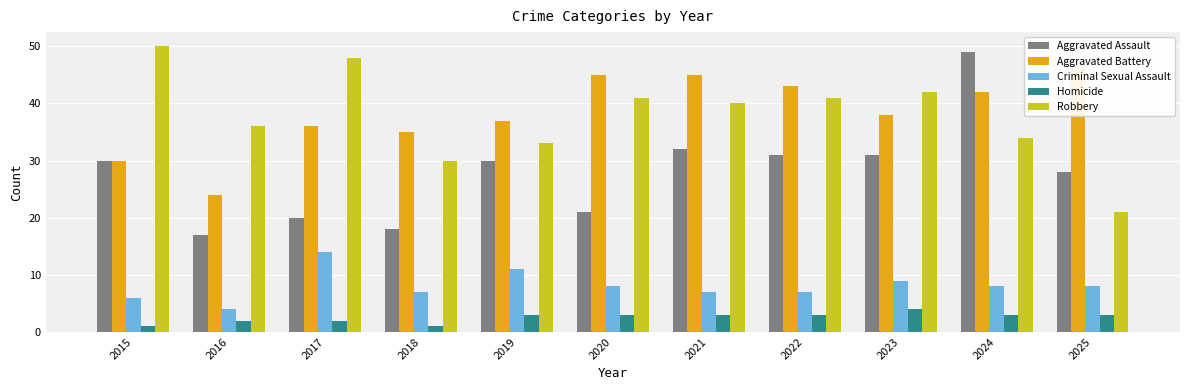

At which category is the sum across all series the highest?

2024